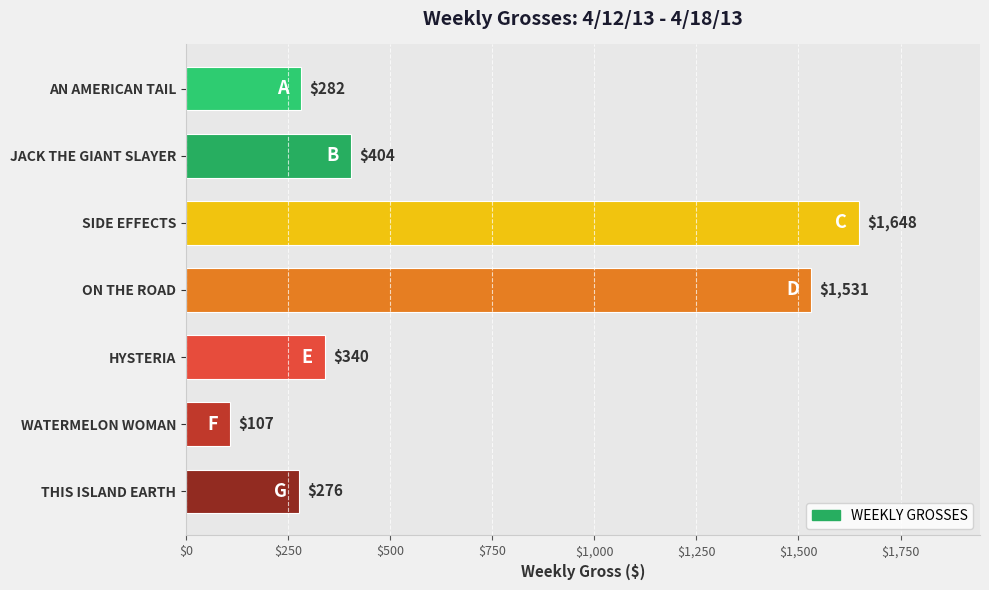

At which label is the value closest to 877?

JACK THE GIANT SLAYER